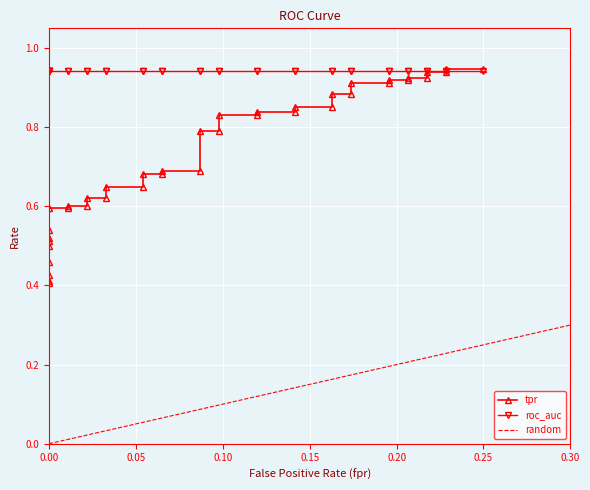

Reading right to left, transcribe all the data shown in this chart.

0.9	0.9	0.9	0.9	0.9	0.9	0.9	0.9	0.9	0.9	0.9	0.9	0.9	0.9	0.8	0.8	0.8	0.8	0.8	0.8	0.7	0.7	0.7	0.7	0.6	0.6	0.6	0.6	0.6	0.6	0.6	0.6	0.5	0.5	0.5	0.5	0.5	0.4	0.4	0.4